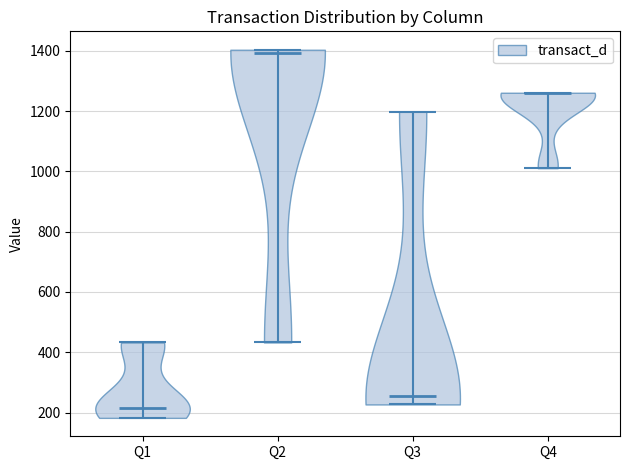

Reading left to right, read every violin against the y-axis: where its median line is, and the lowest and highest points it reaches. The values are not printed on the chart, so give them approximately, as read against the axis.

Q1: median line 220, lowest point 180, highest point 440
Q2: median line 1400, lowest point 440, highest point 1400
Q3: median line 260, lowest point 220, highest point 1200
Q4: median line 1260, lowest point 1020, highest point 1260